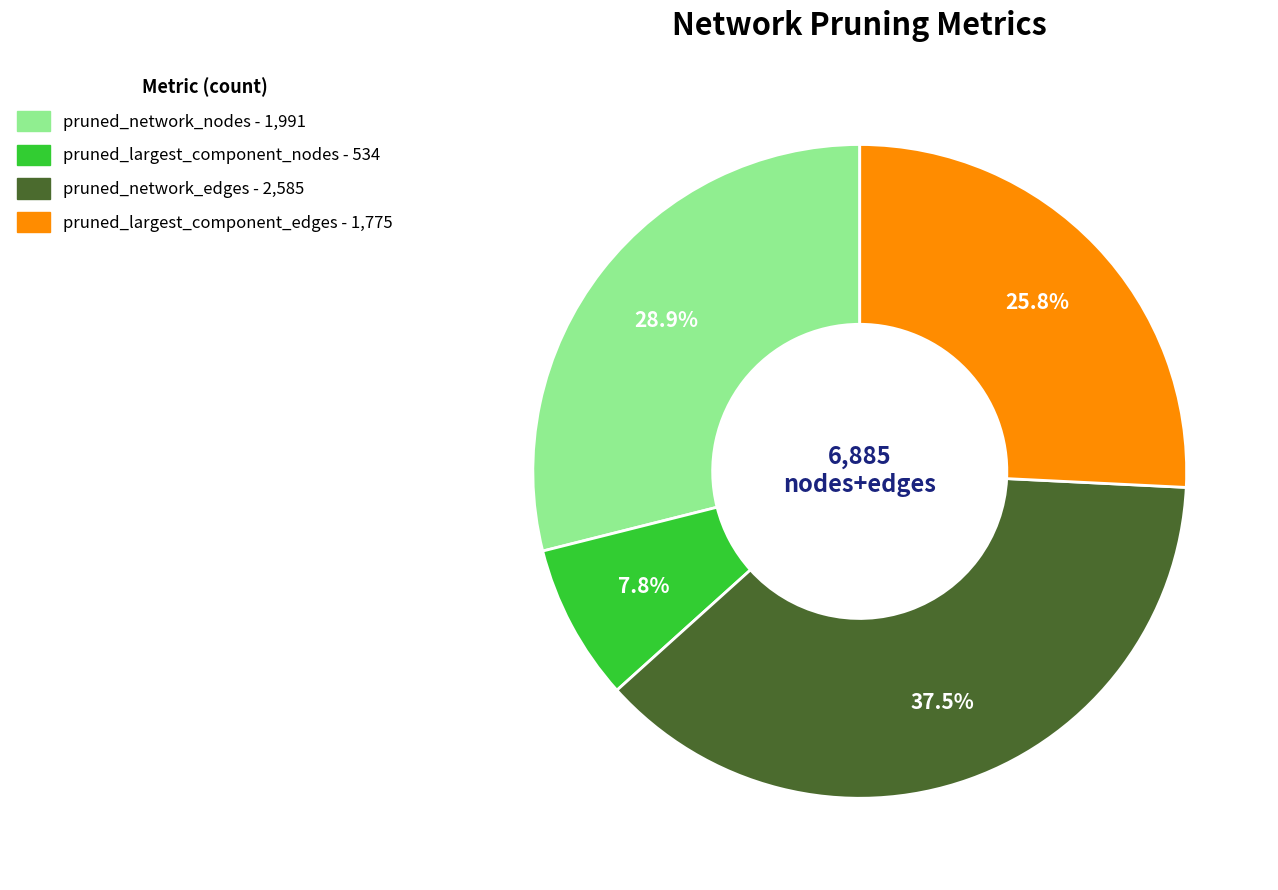

Count the number of slices in the pie.

4